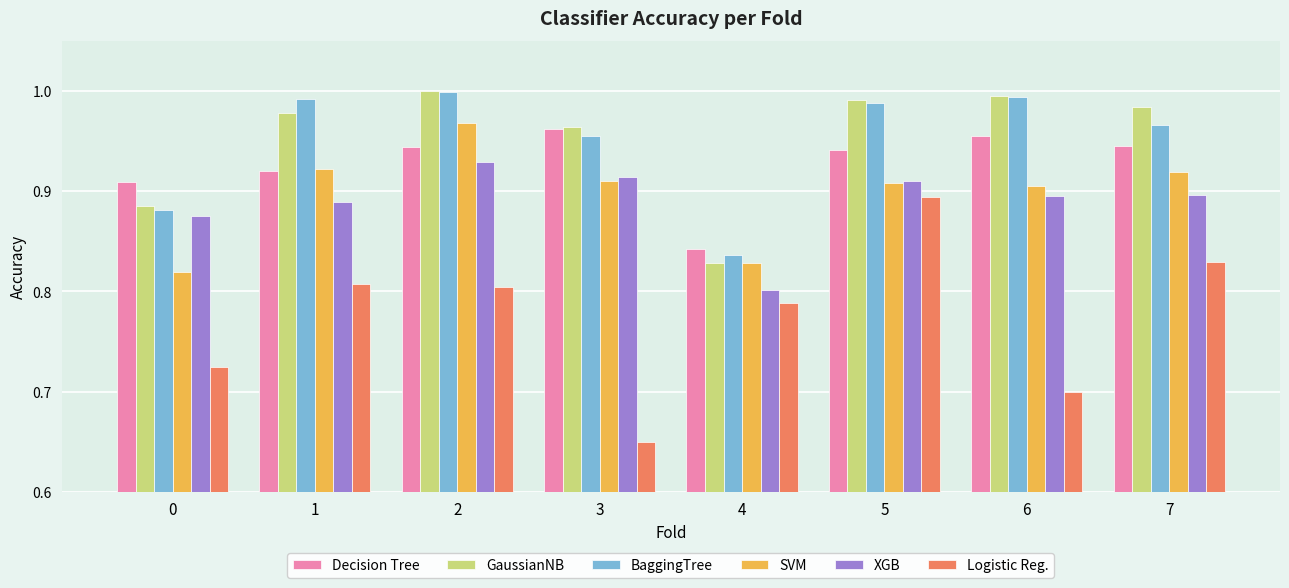

Which series changed the most between 0 and 3?

SVM